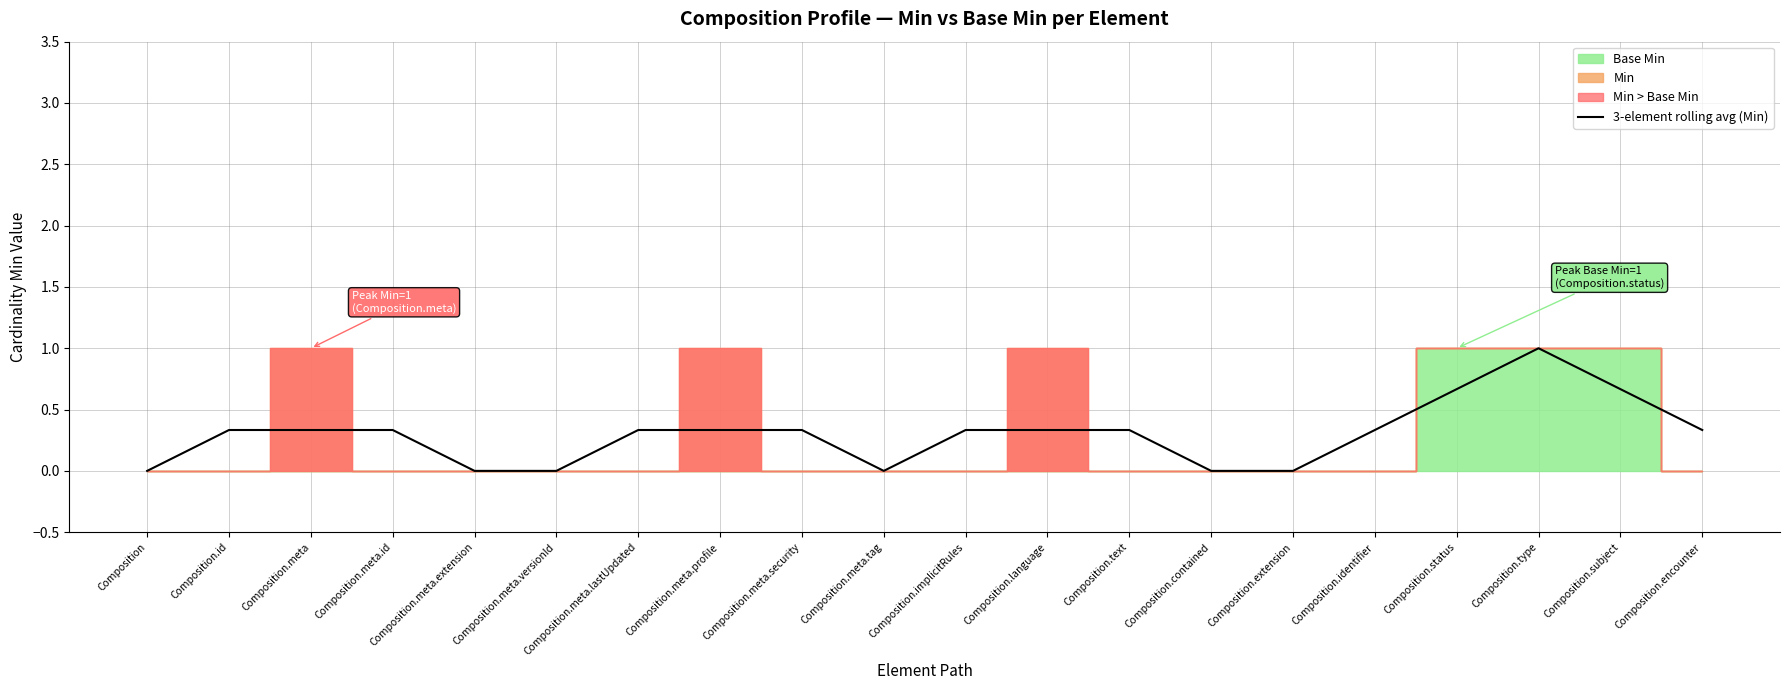

What is the highest value of the 3-element rolling avg (Min) series?

1.0